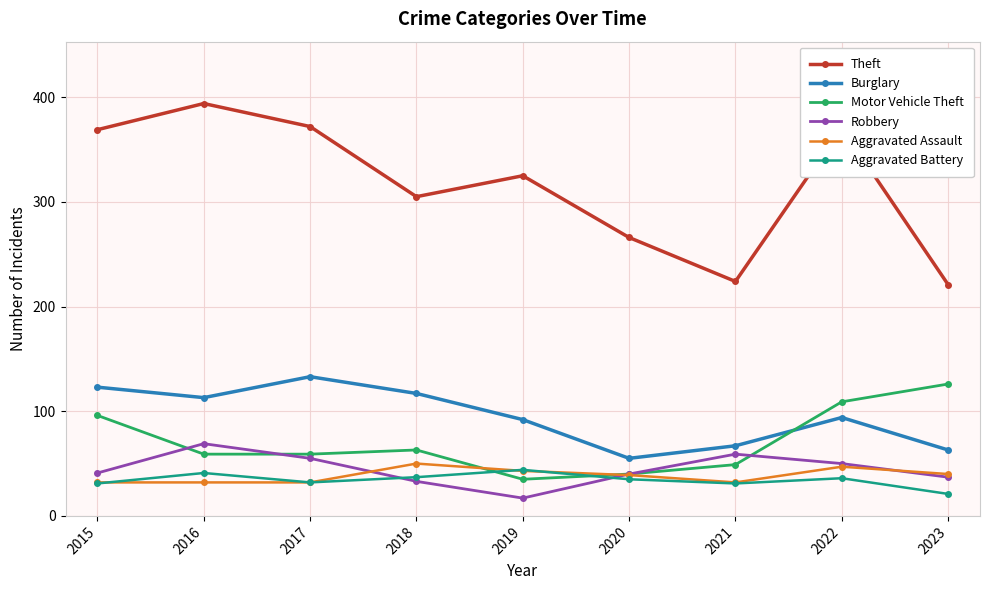

What is the total value across all series at 2015?

692